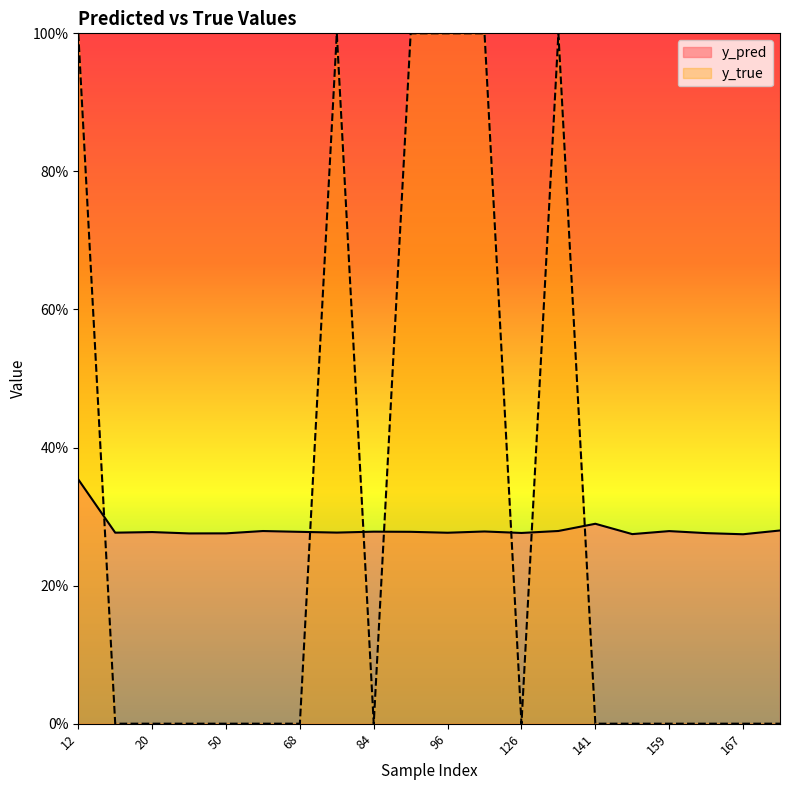

List the series in order of their peak value, lowest first.

y_pred, y_true